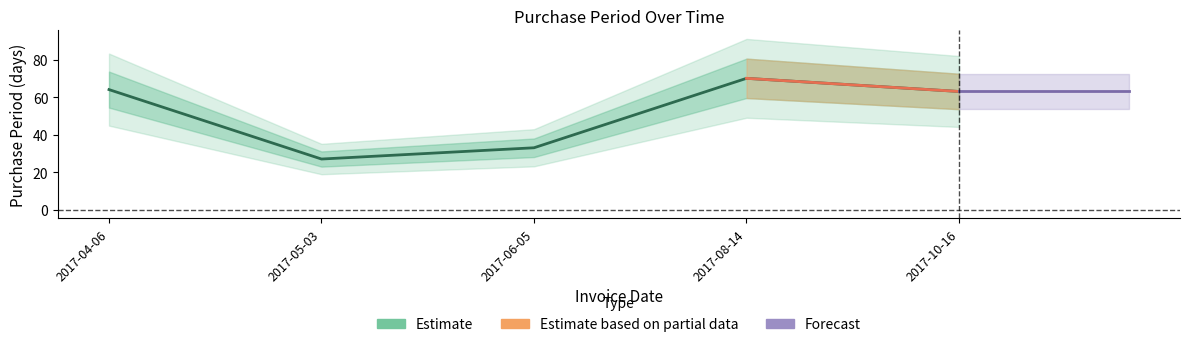

Rank the categories by value from highest to lowest.

2017-08-14, 2017-04-06, 2017-10-16, 2017-06-05, 2017-05-03